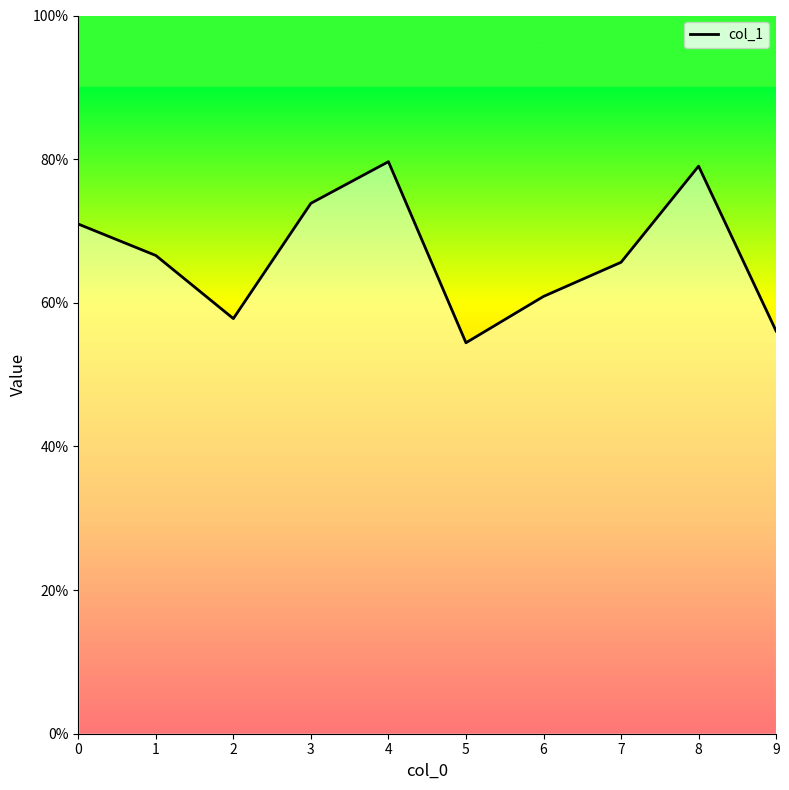

What is the greatest value displayed?

0.8